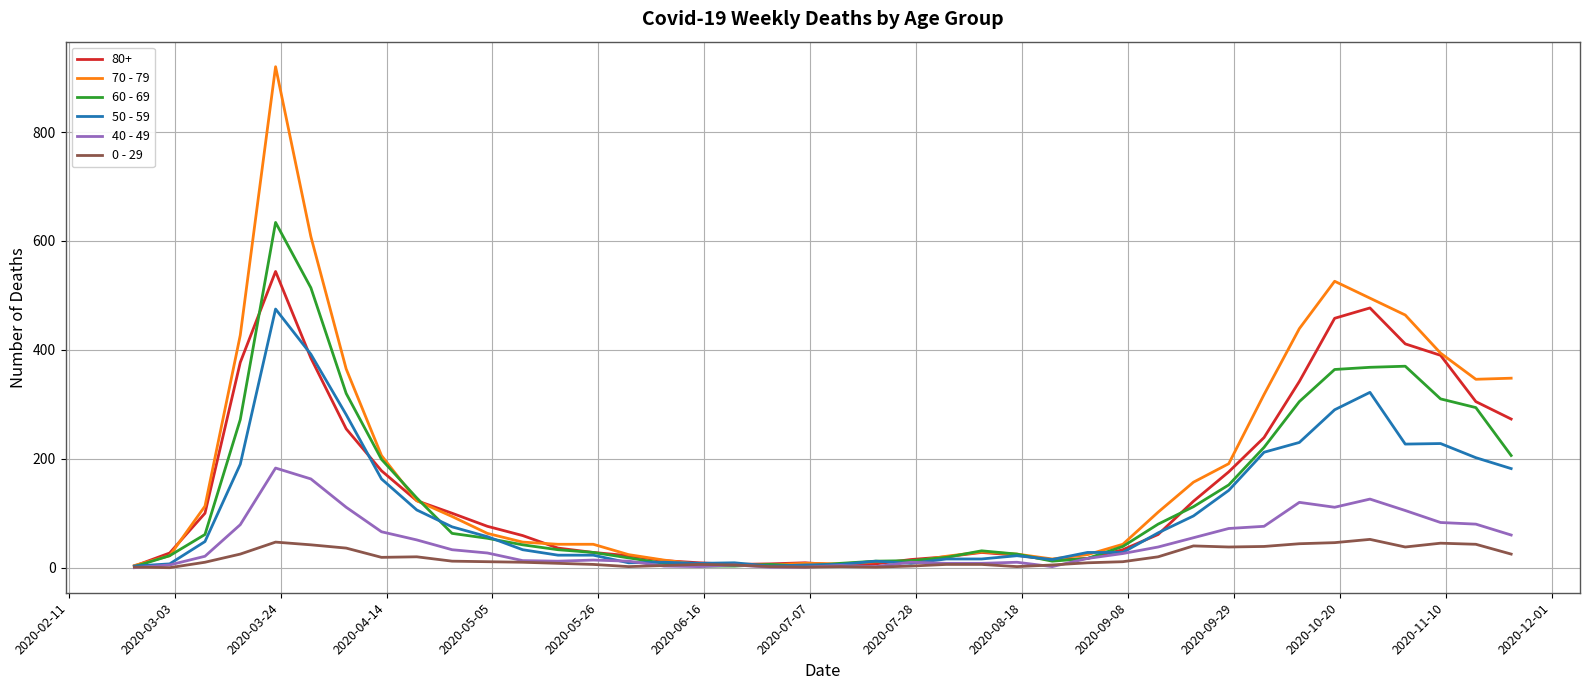

Which series has the widest spread of values?

70 - 79